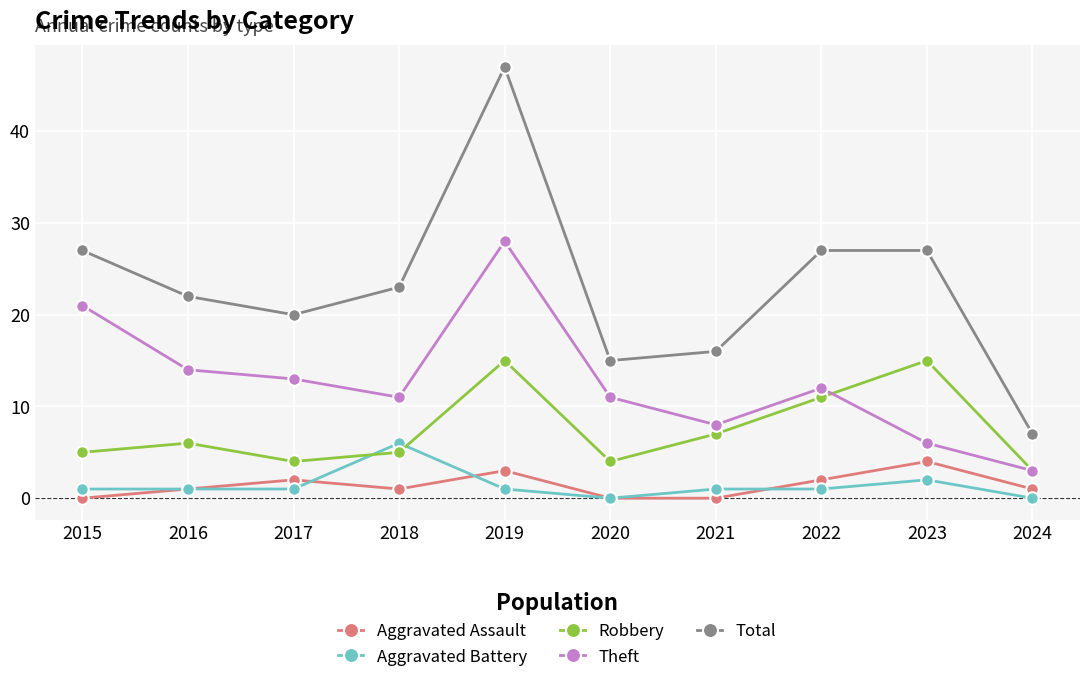

Where is the first local maximum for Theft?

2019